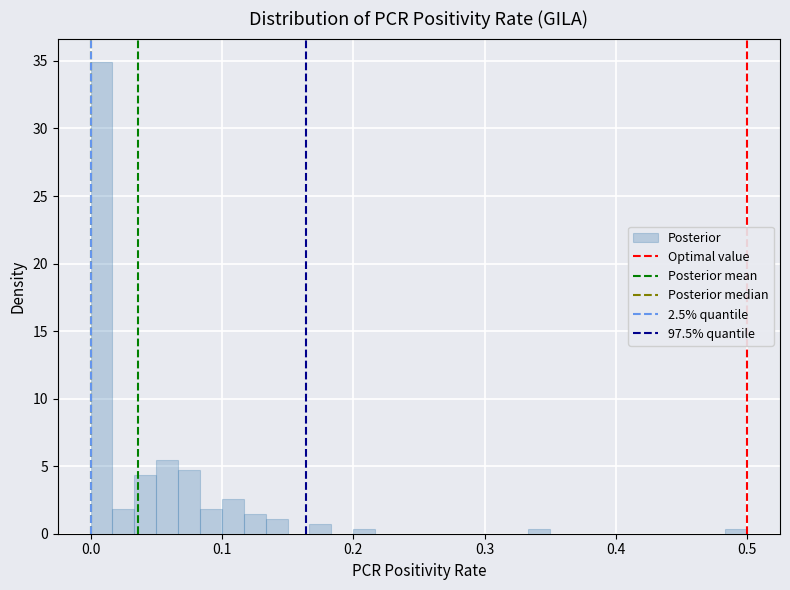

Around what value on the x-axis is the tallest bar? Give the approximate position of its centre, as read against the axis.

0.01